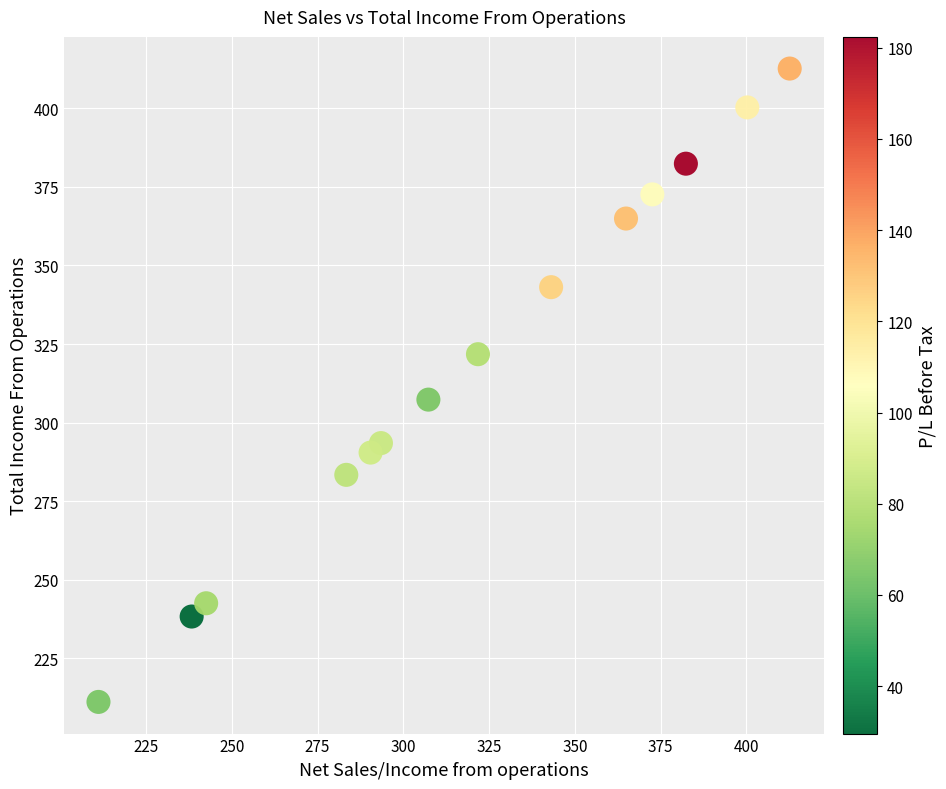

What Y value in the scatter plot is closest to 311?

307.3